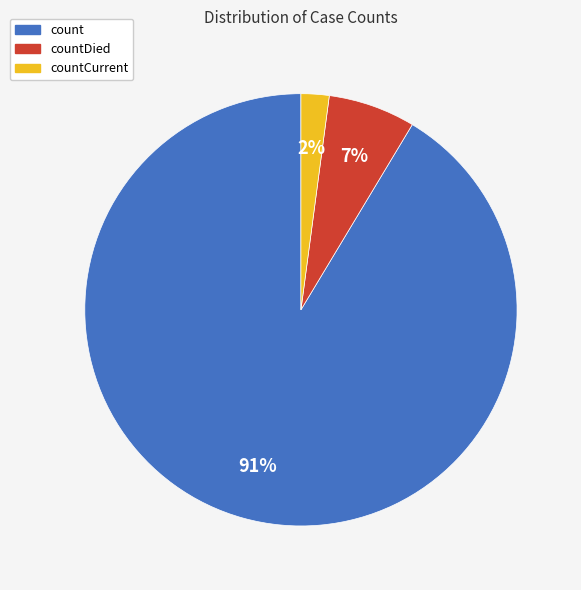

Is there a majority slice in this chart?

Yes